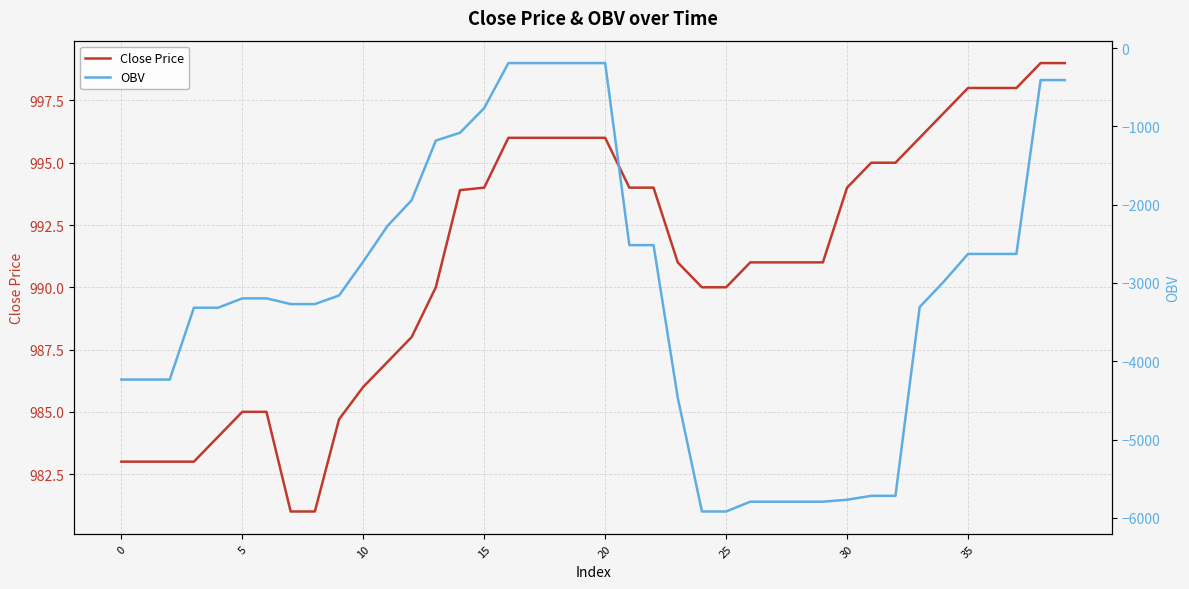

True or false: Close Price and OBV intersect in this chart.

False